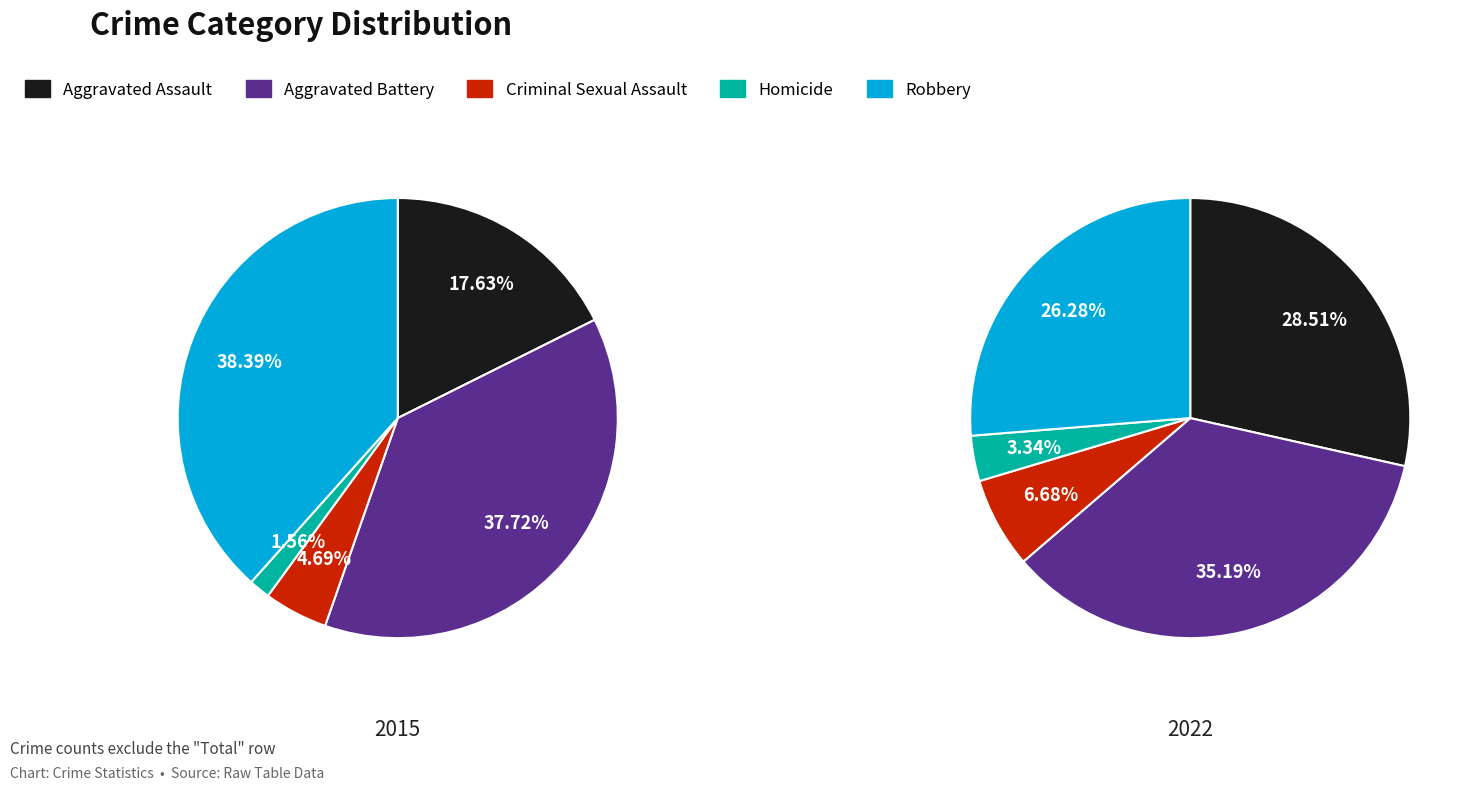

Is it true that Robbery is 26% of the pie?

True